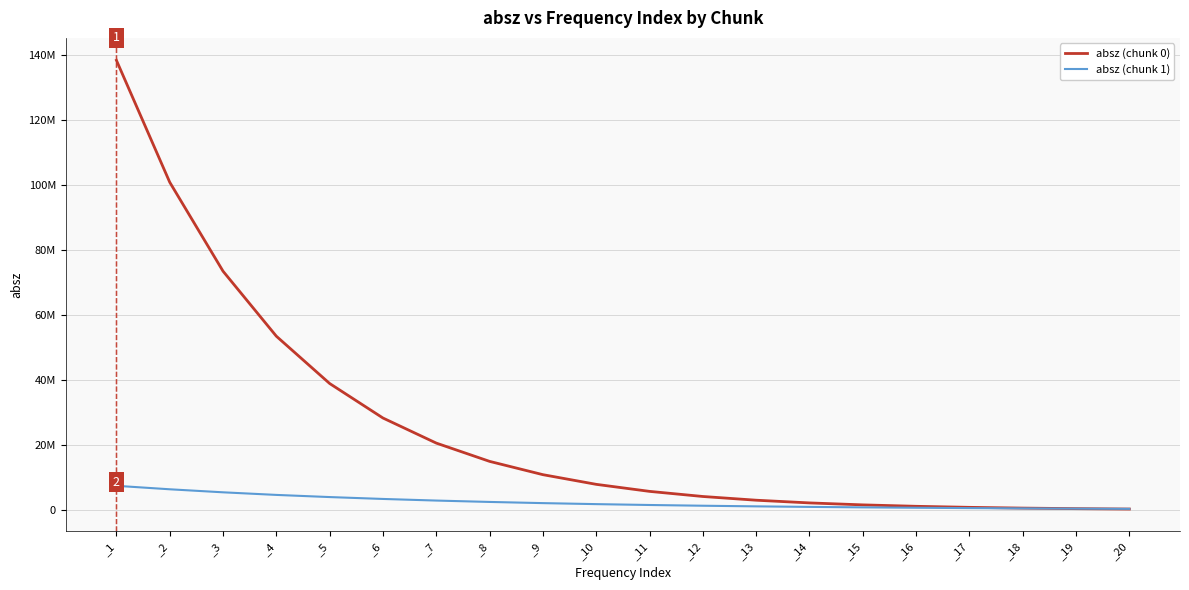

Is the value of absz (chunk 0) at _18 greater than the value of absz (chunk 1) at _14?

No